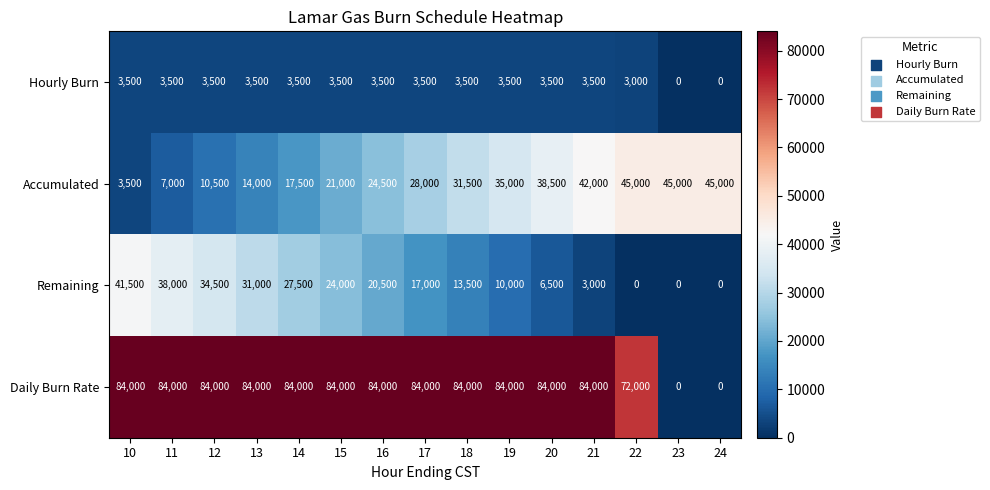

What is the difference between the second highest and second lowest values in the Daily Burn Rate series?

84000